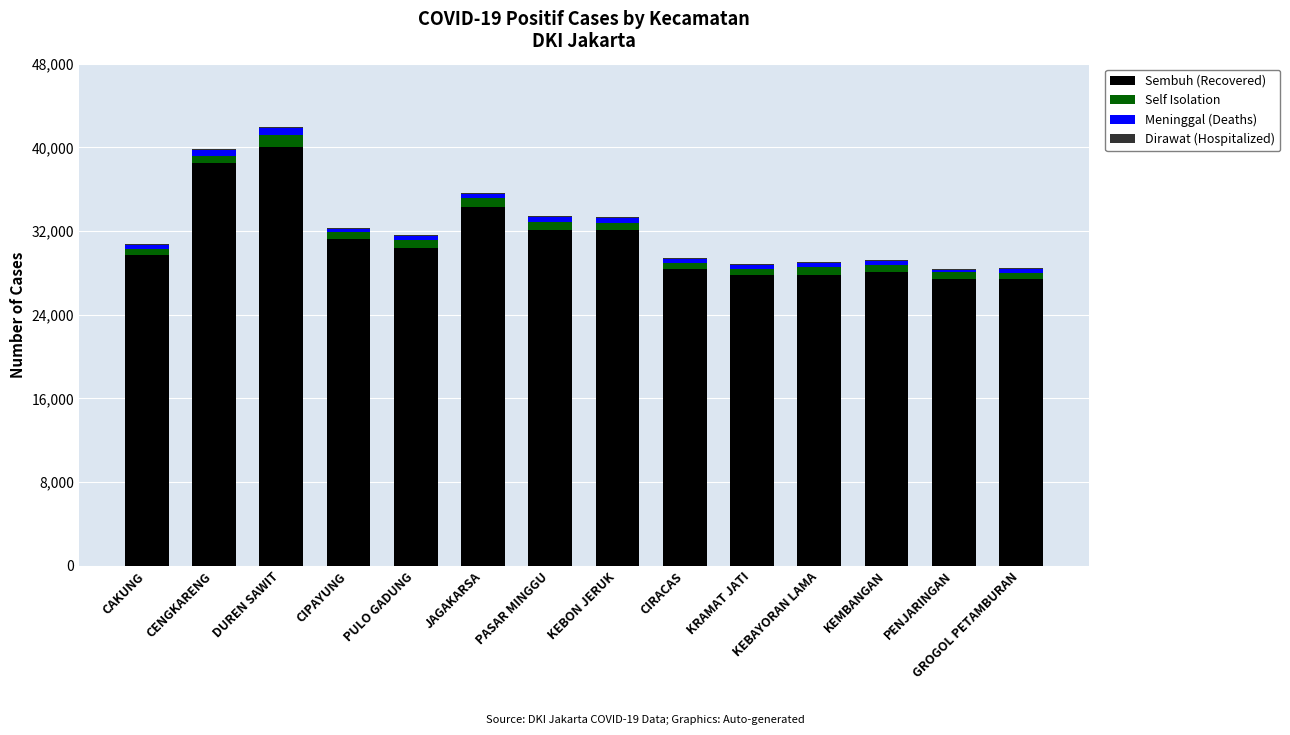

What is the highest value of the Sembuh (Recovered) series?

40076